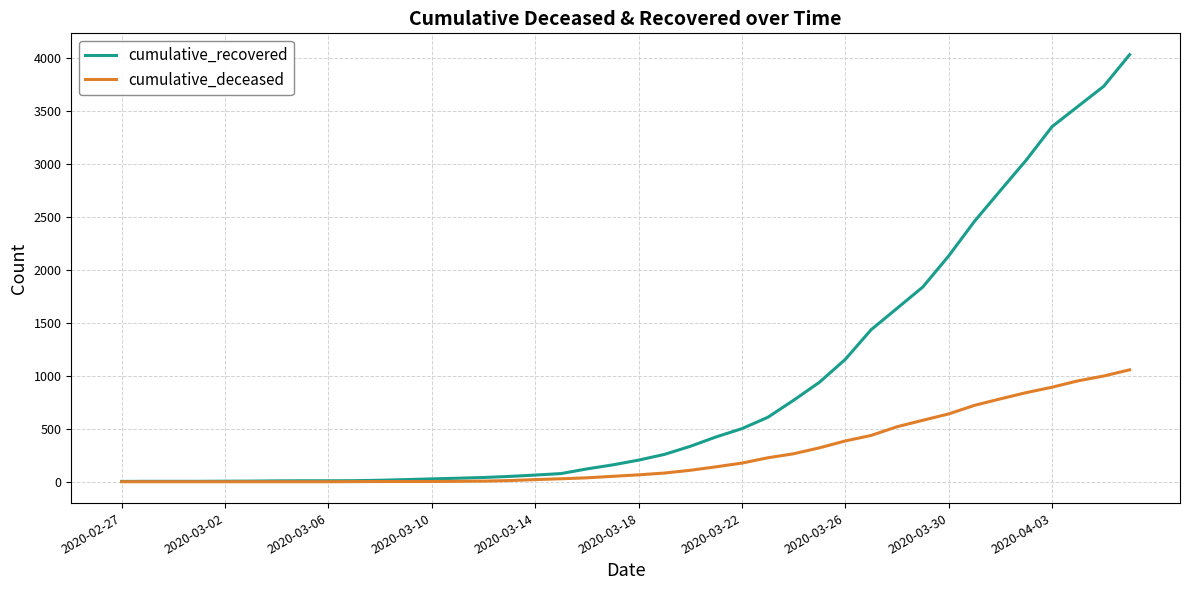

What is the difference between the maximum and minimum values in the cumulative_recovered series?

4027